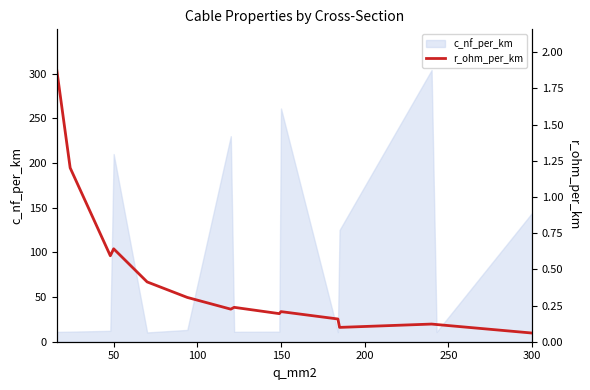

The c_nf_per_km series shows 211.7 at 300. True or false?

False